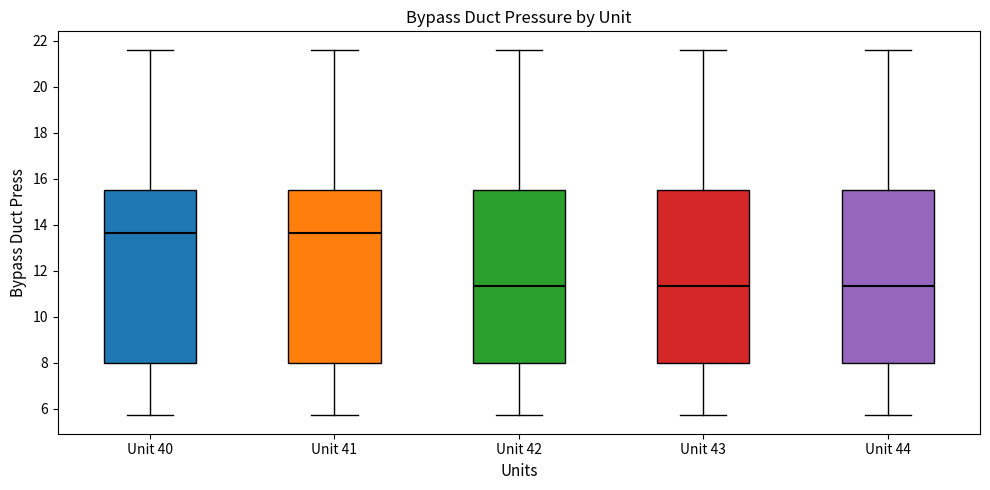

Reading left to right, transcribe this box plot: for each box, give where its median line is, the range the box spans, and where its two whiskers end, as read against the y-axis. The values are not printed on the chart, so give them approximately, as read against the axis.

Unit 40: median 13.6, box 8.0 to 15.4, whiskers 5.8 to 21.6
Unit 41: median 13.6, box 8.0 to 15.4, whiskers 5.8 to 21.6
Unit 42: median 11.4, box 8.0 to 15.4, whiskers 5.8 to 21.6
Unit 43: median 11.4, box 8.0 to 15.4, whiskers 5.8 to 21.6
Unit 44: median 11.4, box 8.0 to 15.4, whiskers 5.8 to 21.6